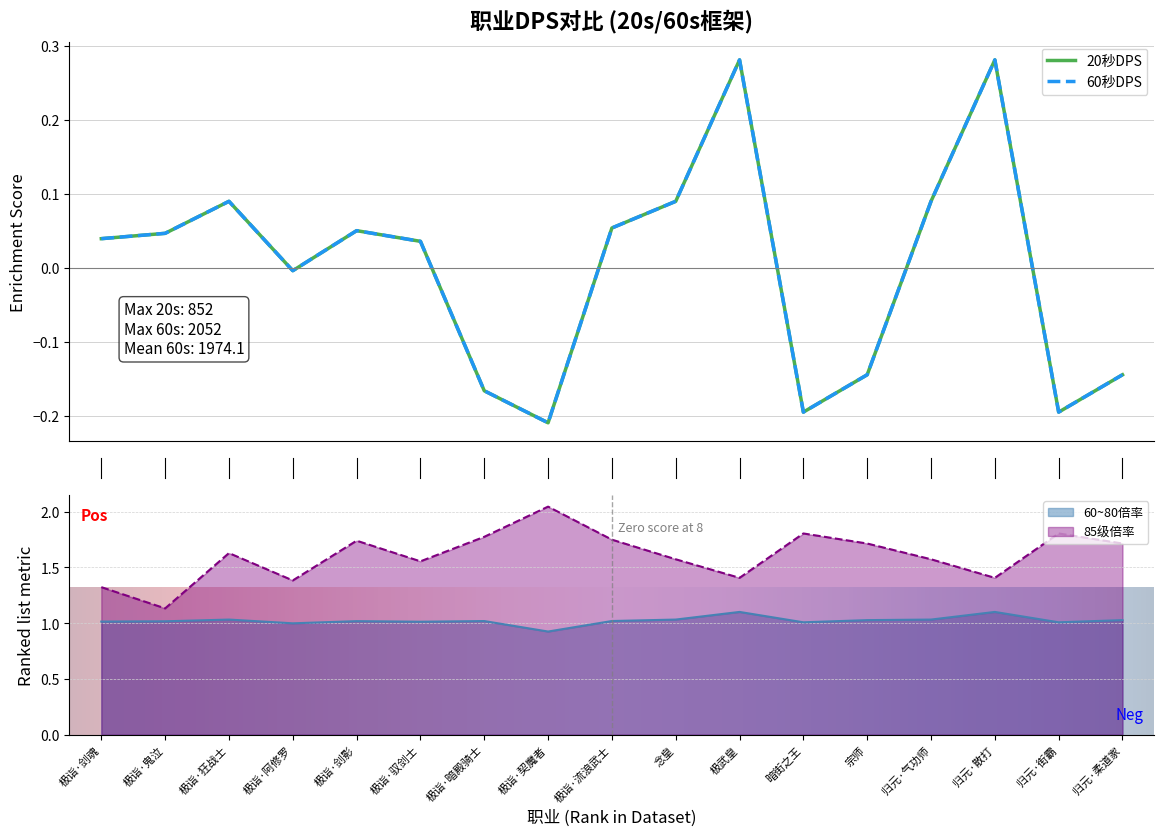

Which category has the lowest value in the 60~80倍率 series?

极诣·契魔者